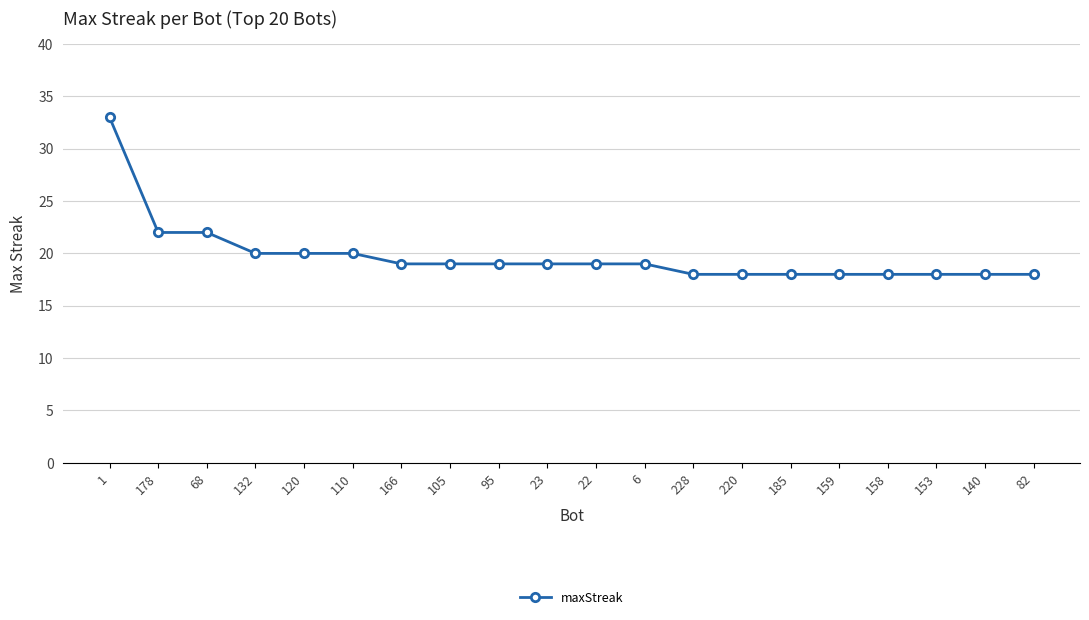

The chart shows a value of 19 at 105. True or false?

True